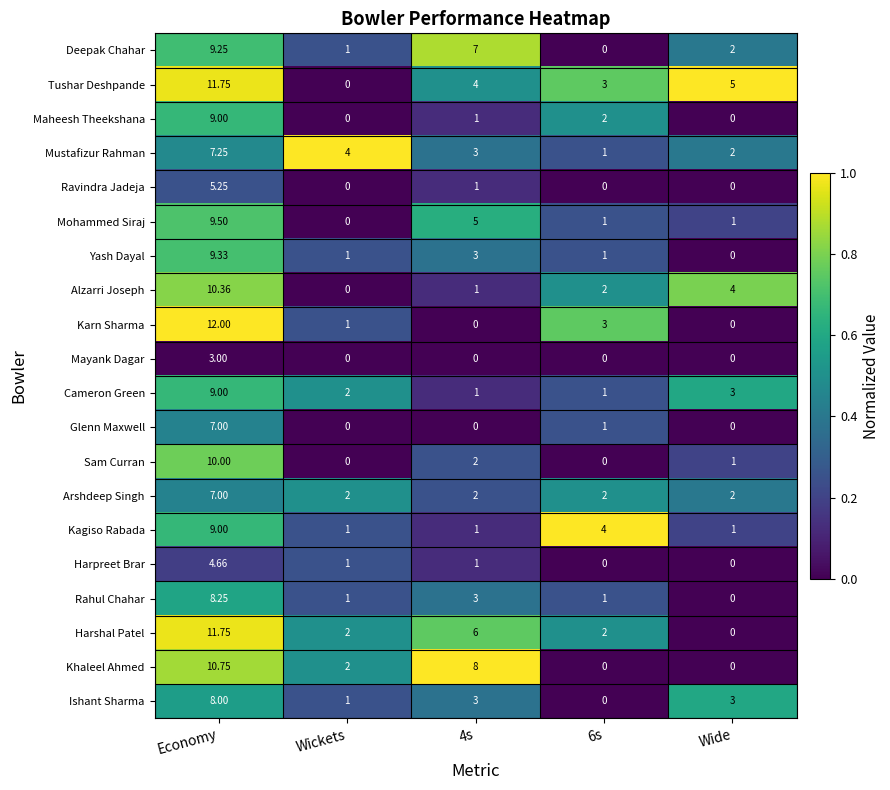

Which series has the widest spread of values?

Karn Sharma